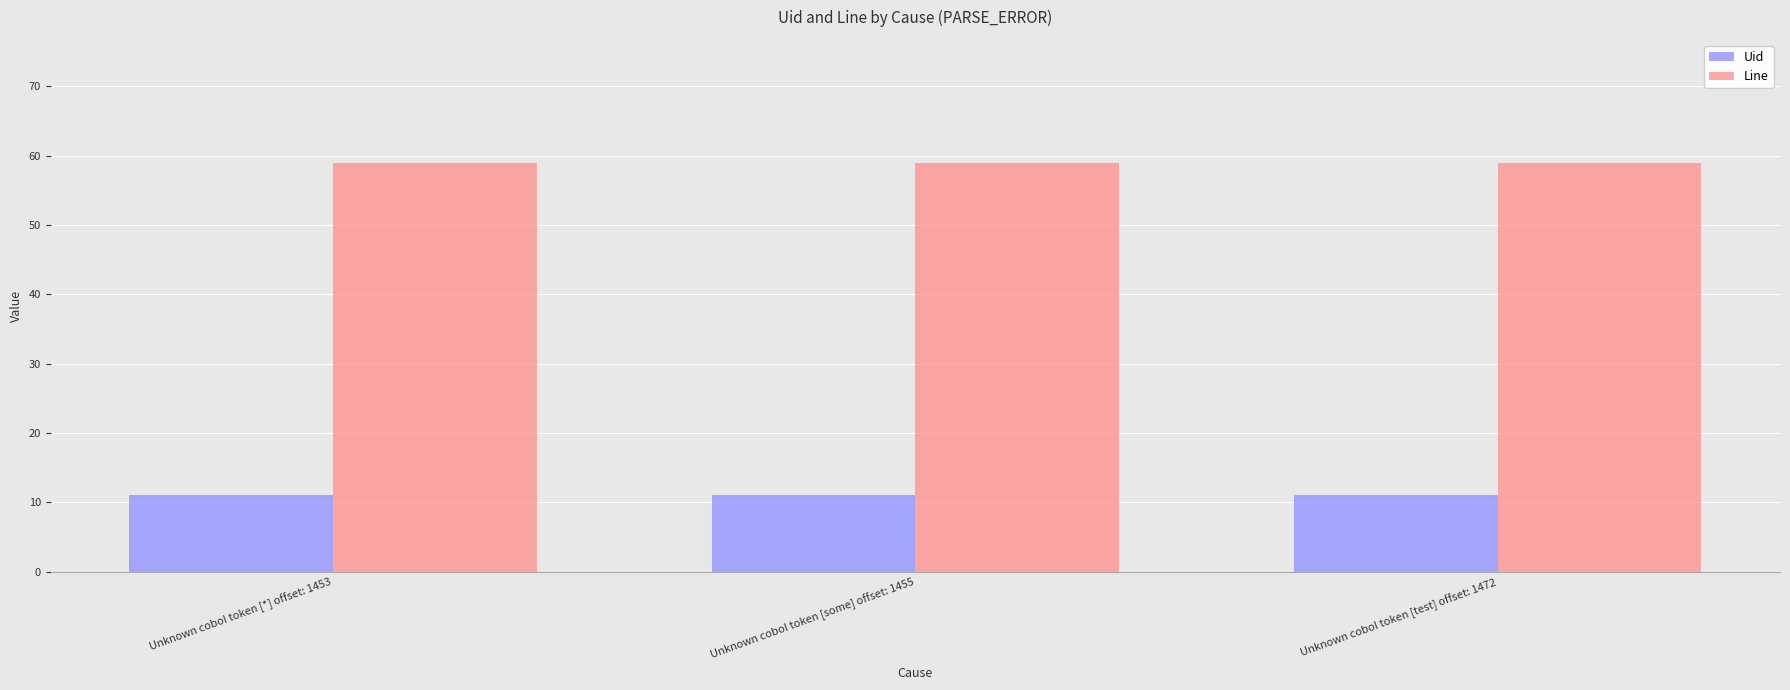

What is the spread (max minus min) of values at Unknown cobol token [some] offset: 1455?

48